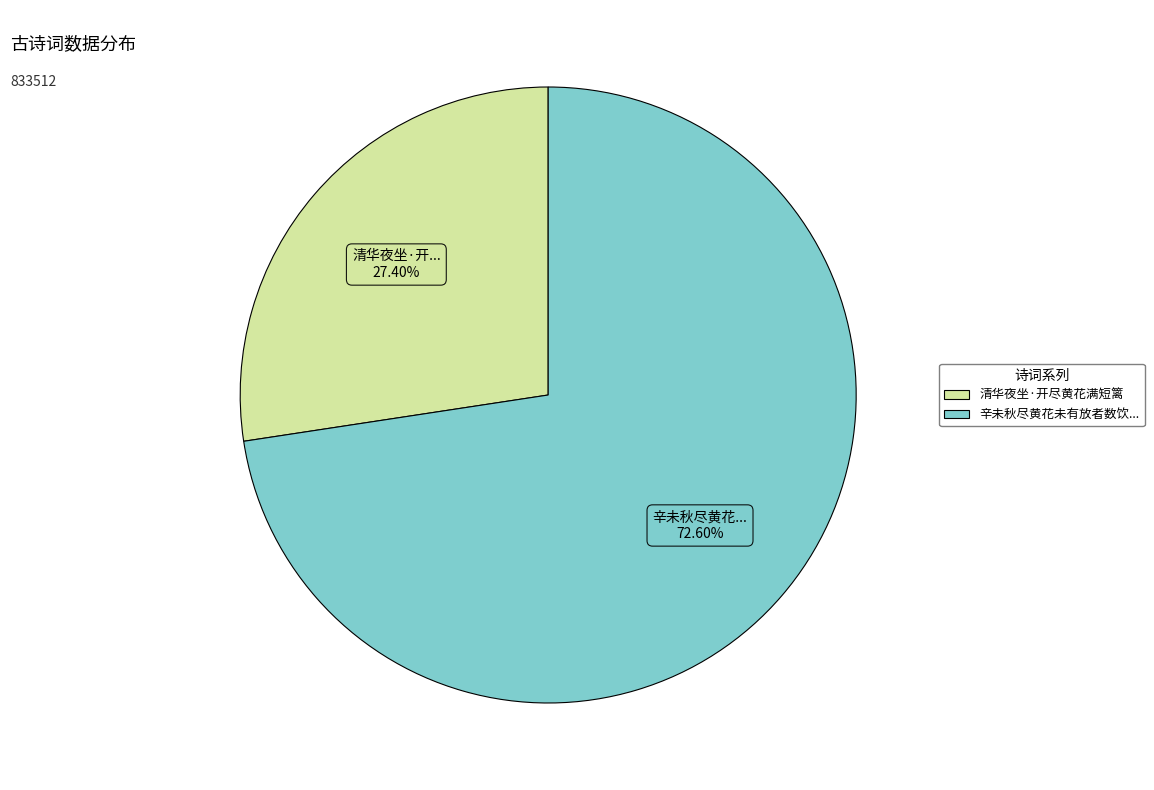

Is there a majority slice in this chart?

Yes